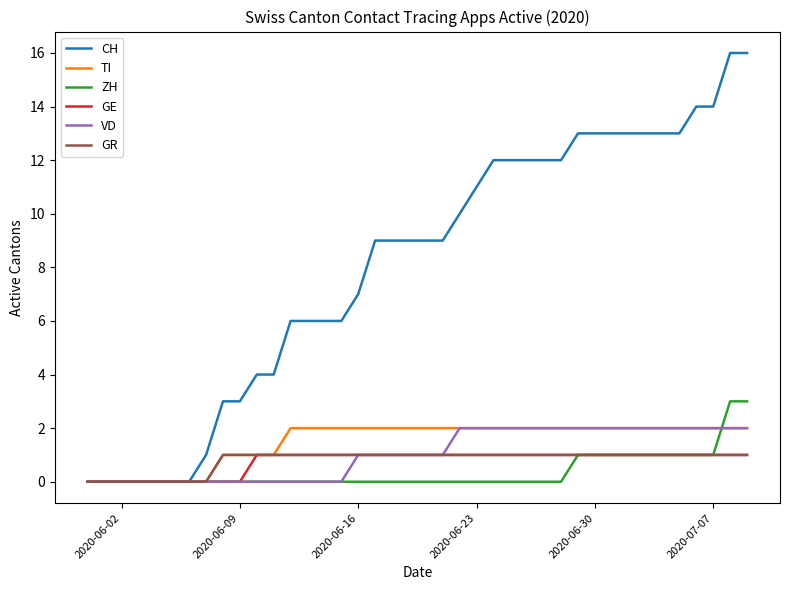

Which series has the largest total across all categories?

CH